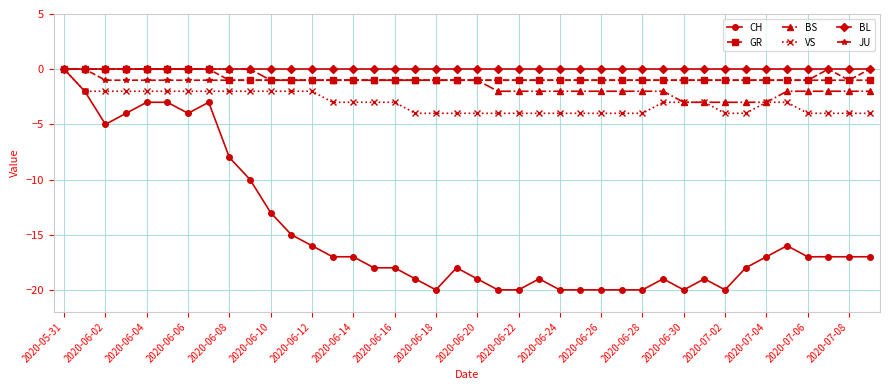

Which series has the widest spread of values?

CH